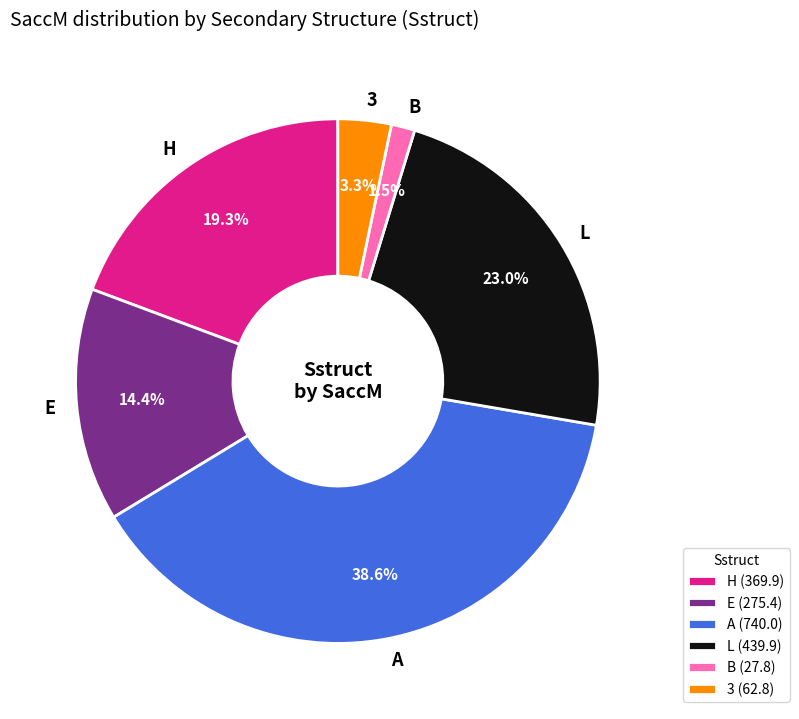

How many segments does this pie chart have?

6